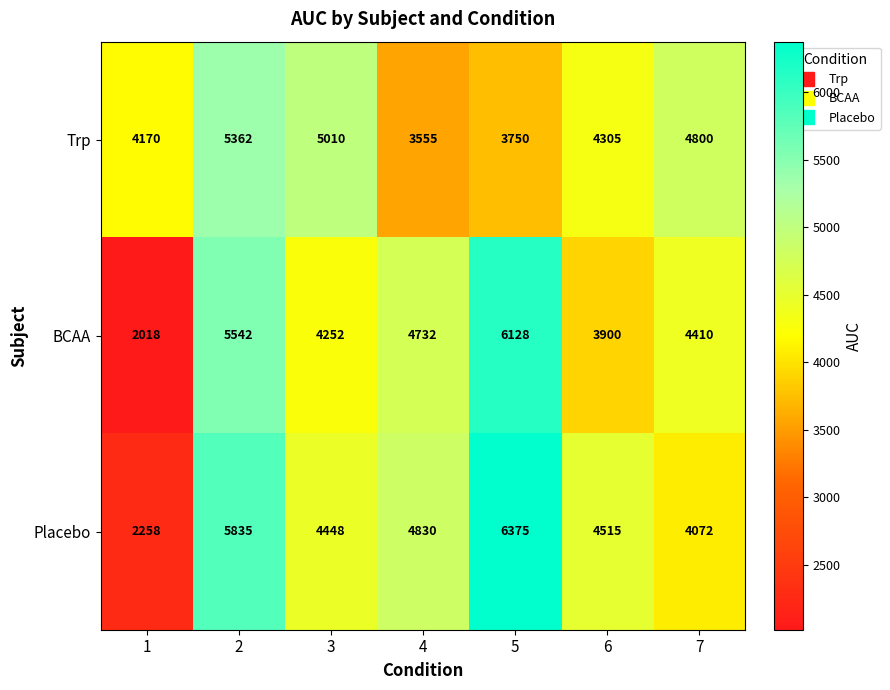

What is the total value across all series at 3?

13710